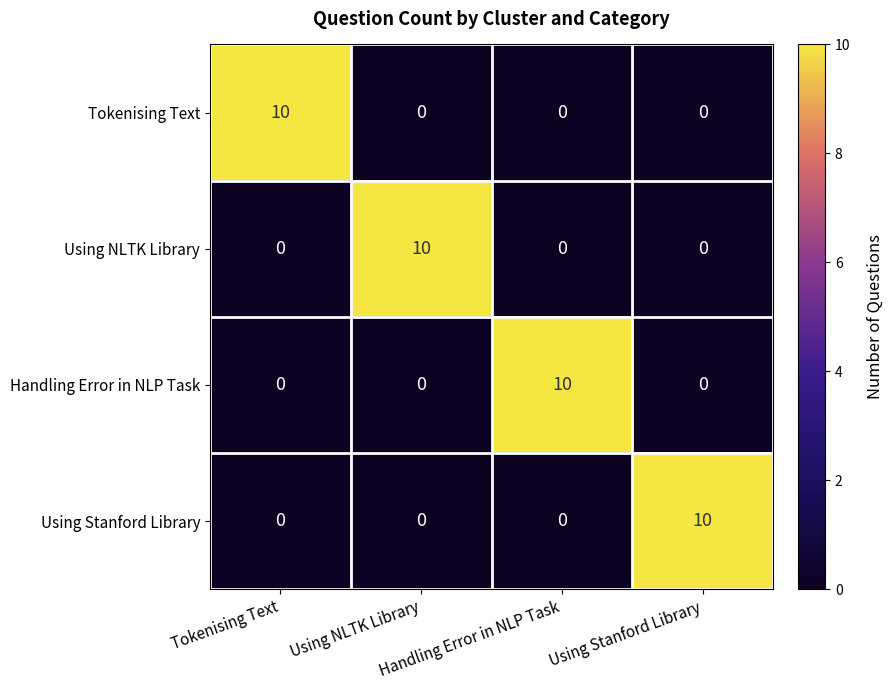

At how many categories does at least one series exceed 3?

4